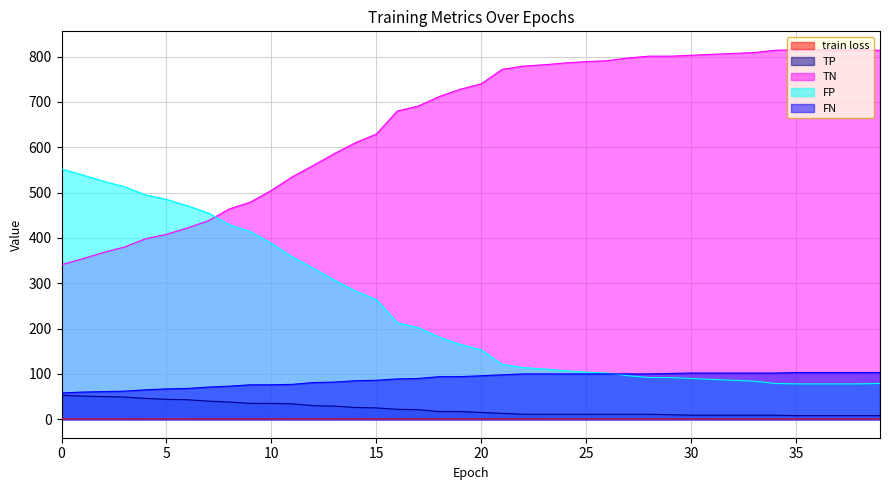

At which label does TN first exceed 740?

21